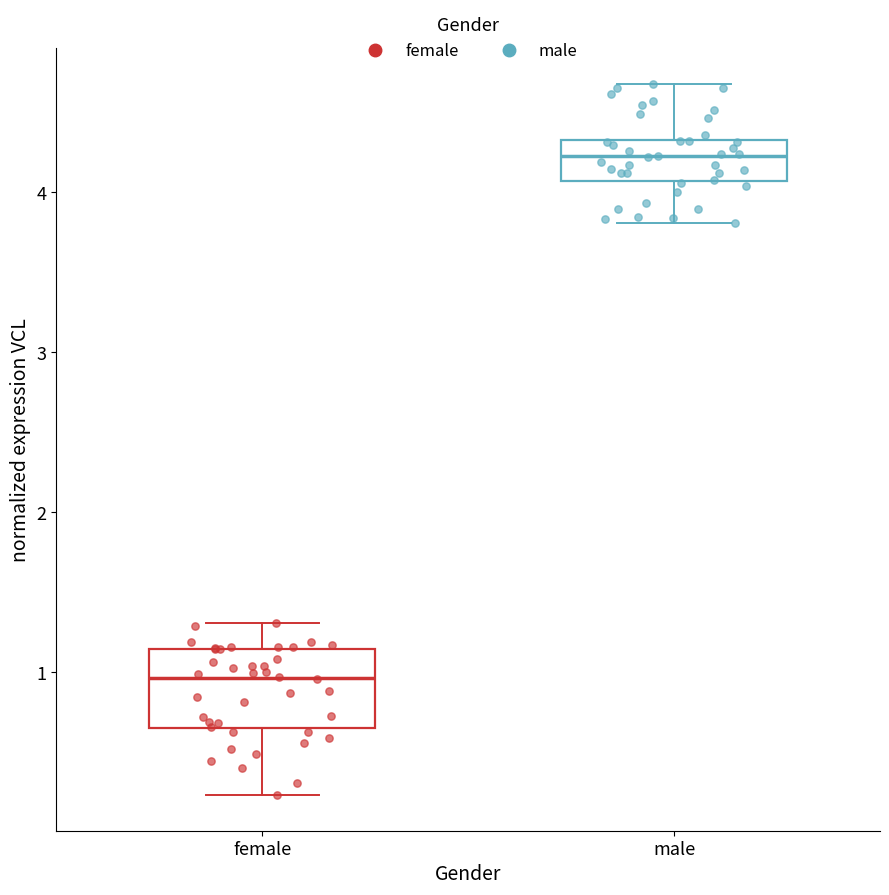

Where does the lower whisker of the box for male end on the y-axis? The values are not printed on the chart, so give them approximately, as read against the axis.

3.8